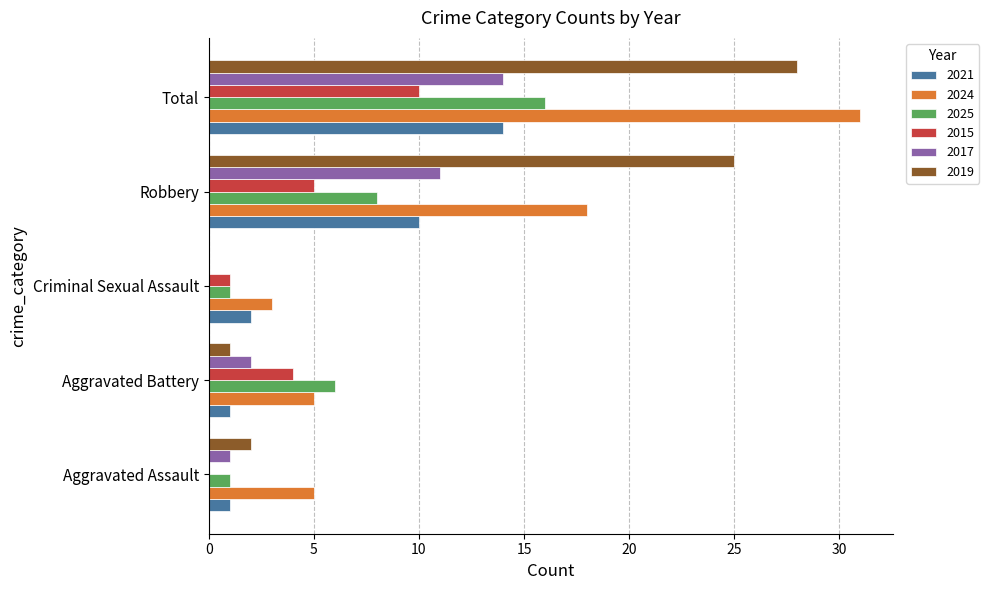

How many categories are shown in the chart?

5